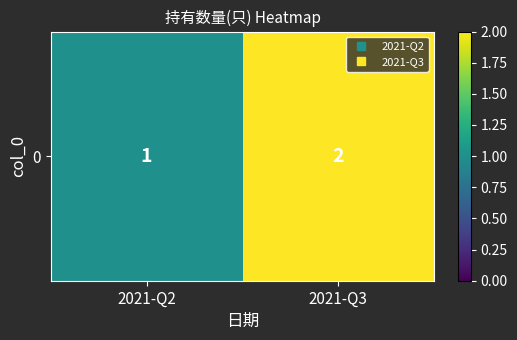

The value at 2021-Q3 is 2. True or false?

True